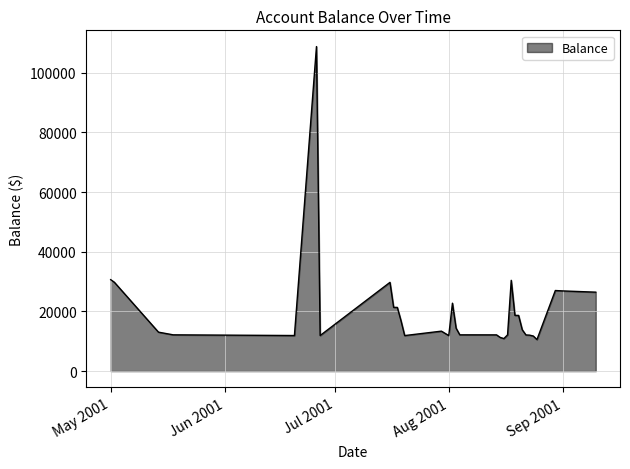

What is the difference between the maximum and minimum values?

98199.0